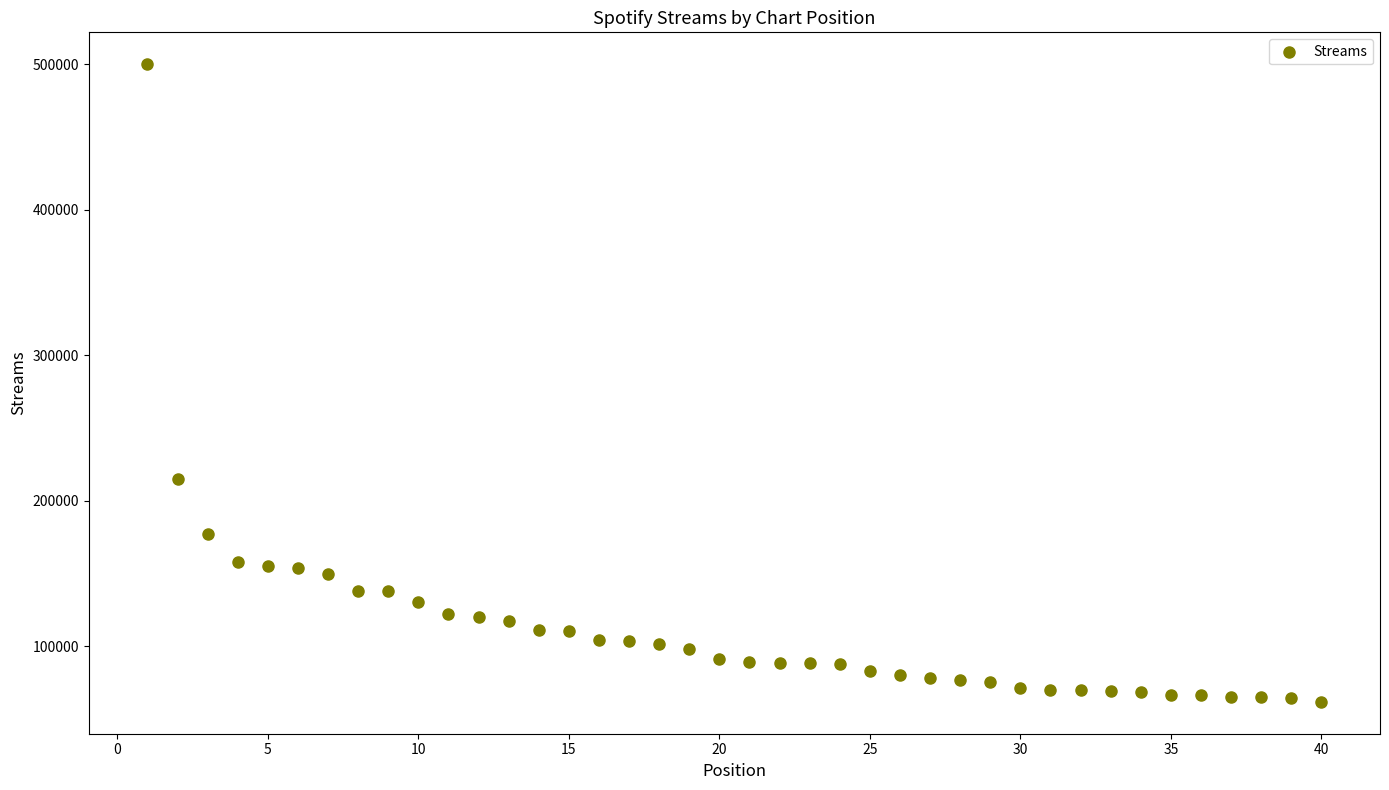

What is the range of Y values (max minus min)?

437895